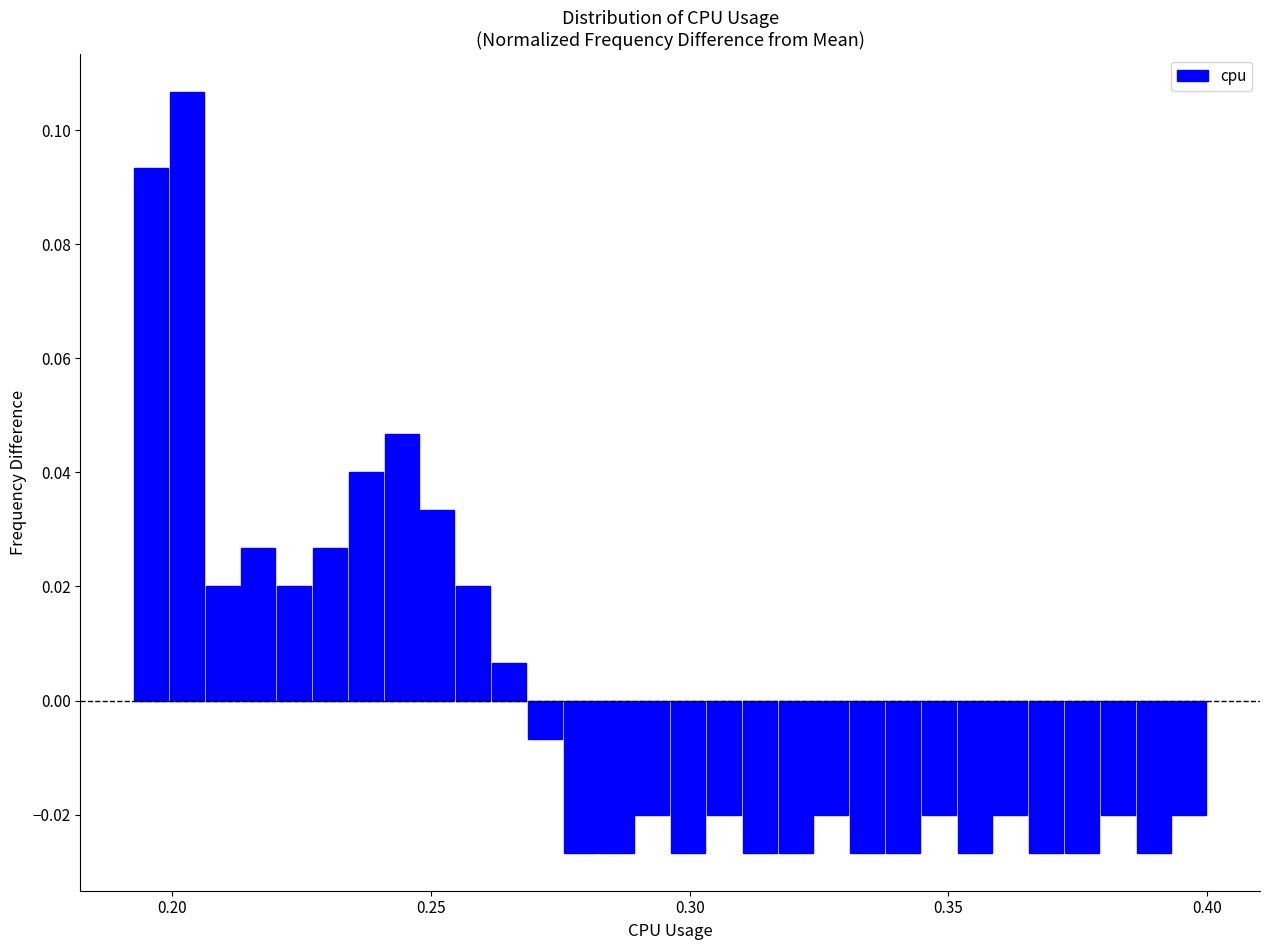

Around what value on the x-axis is the tallest bar? Give the approximate position of its centre, as read against the axis.

0.205